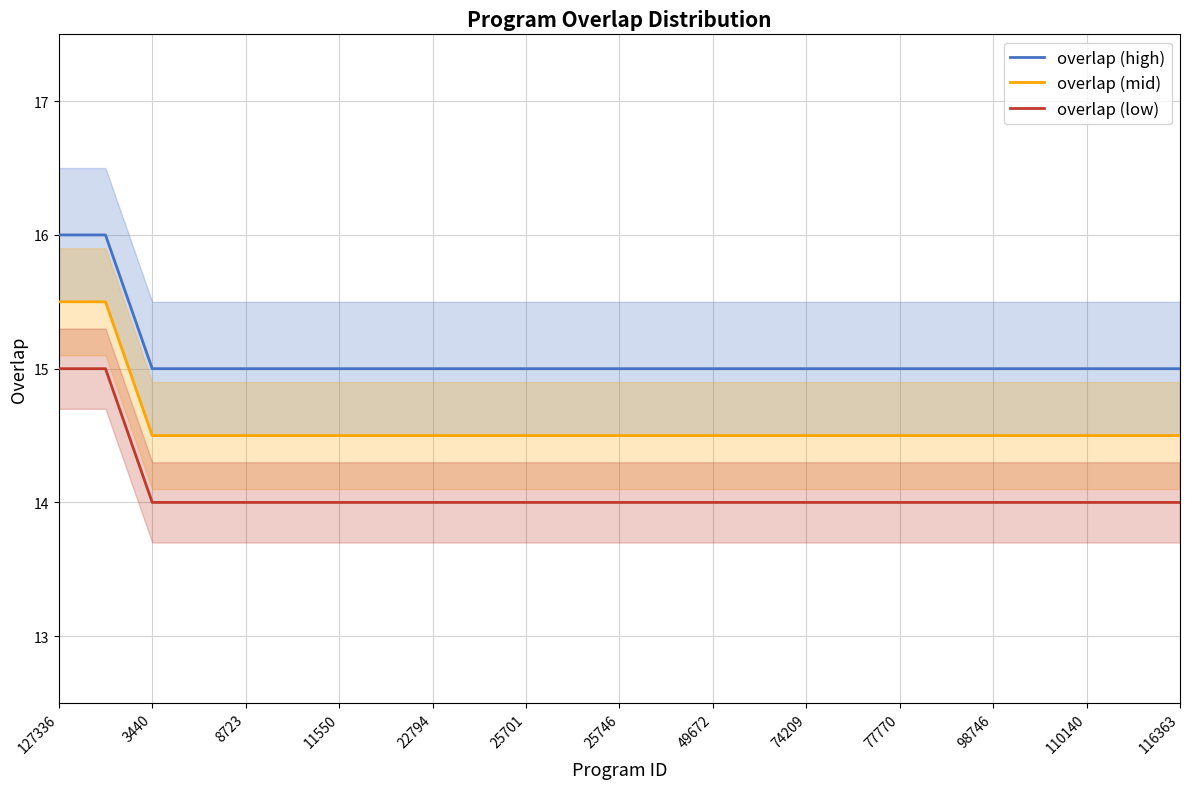

True or false: overlap (mid) and overlap (low) cross at least once.

False